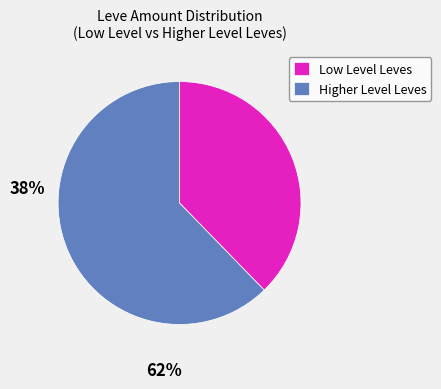

Which slice is the largest?

Higher Level Leves